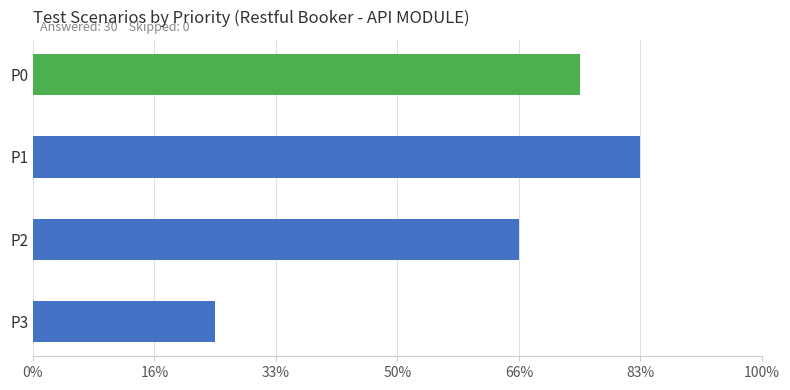

Are the bars grouped side by side (vs. stacked)?

No